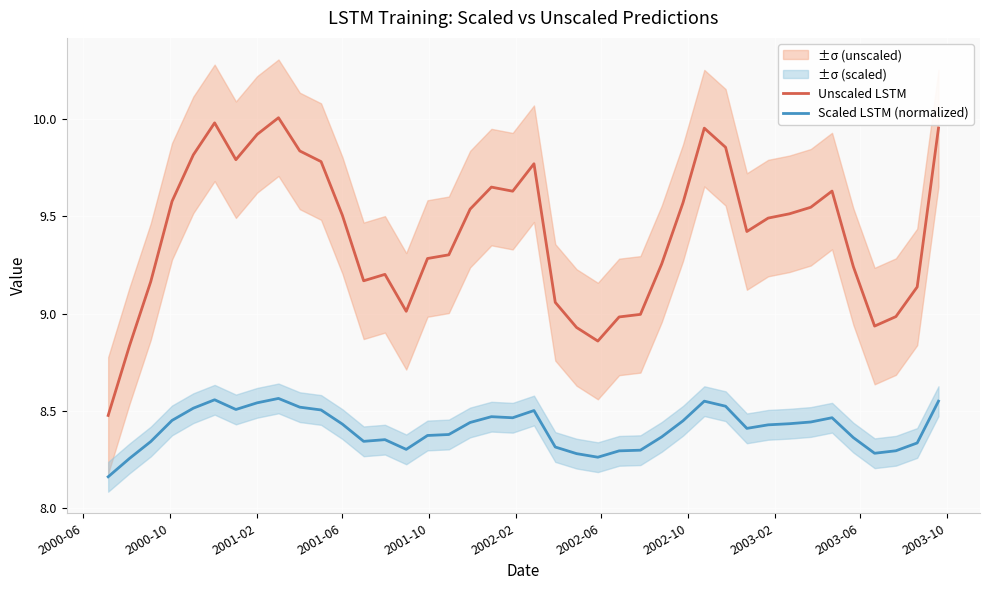

True or false: Scaled LSTM (normalized) and Unscaled LSTM cross at least once.

False